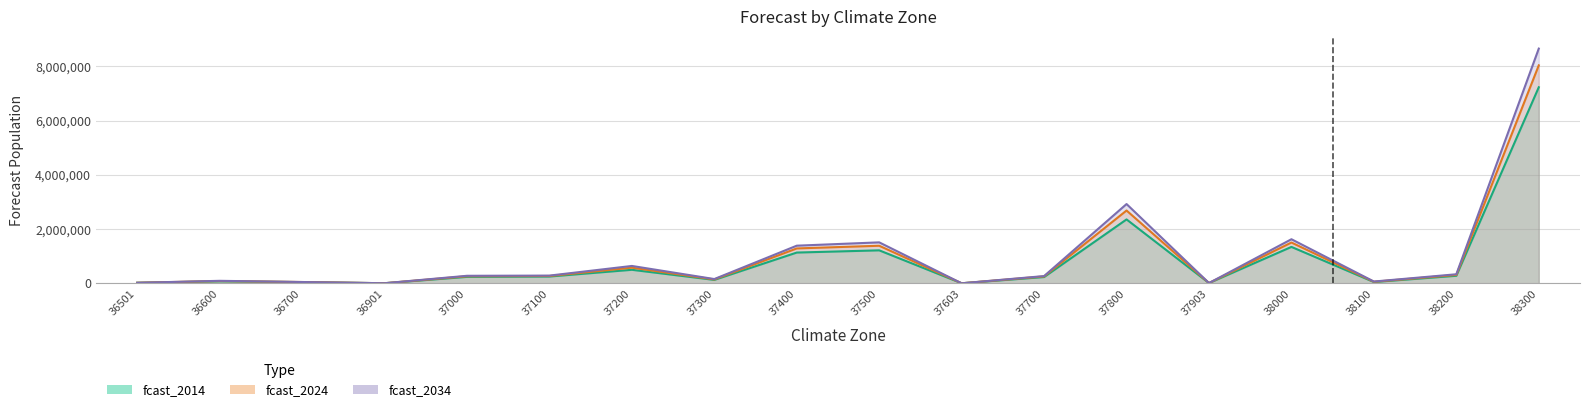

What is the value of the fcast_2034 point at the 16th from the left?

70930